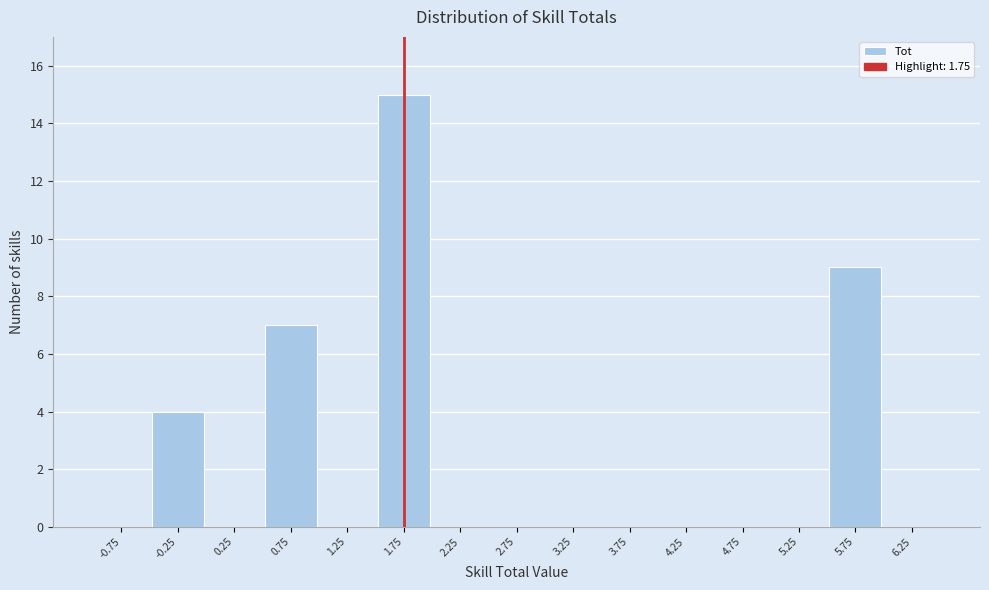

Reading left to right, list every bar in this chart as the range it spans on the x-axis followed by its height. The values are not printed on the chart, so give them approximately, as read against the axis.

-1.0 to -0.5: 0
-0.5 to 0.0: 4
0.0 to 0.5: 0
0.5 to 1.0: 7
1.0 to 1.5: 0
1.5 to 2.0: 15
2.0 to 2.5: 0
2.5 to 3.0: 0
3.0 to 3.5: 0
3.5 to 4.0: 0
4.0 to 4.5: 0
4.5 to 5.0: 0
5.0 to 5.5: 0
5.5 to 6.0: 9
6.0 to 6.5: 0